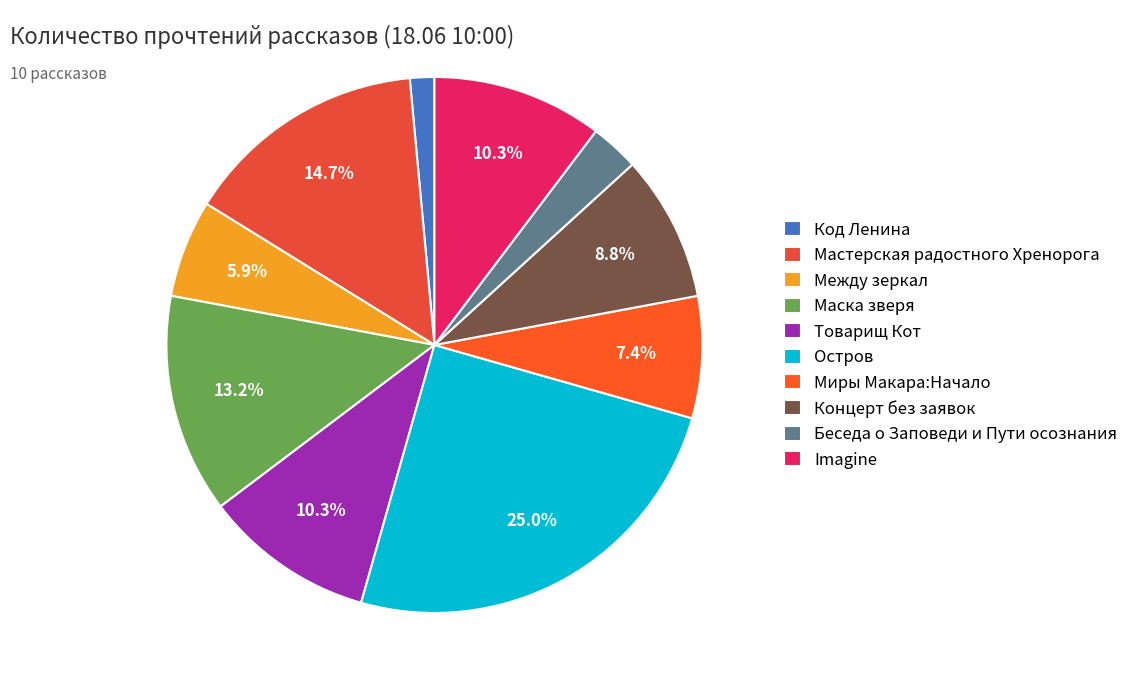

What is the largest slice in the pie chart?

Остров